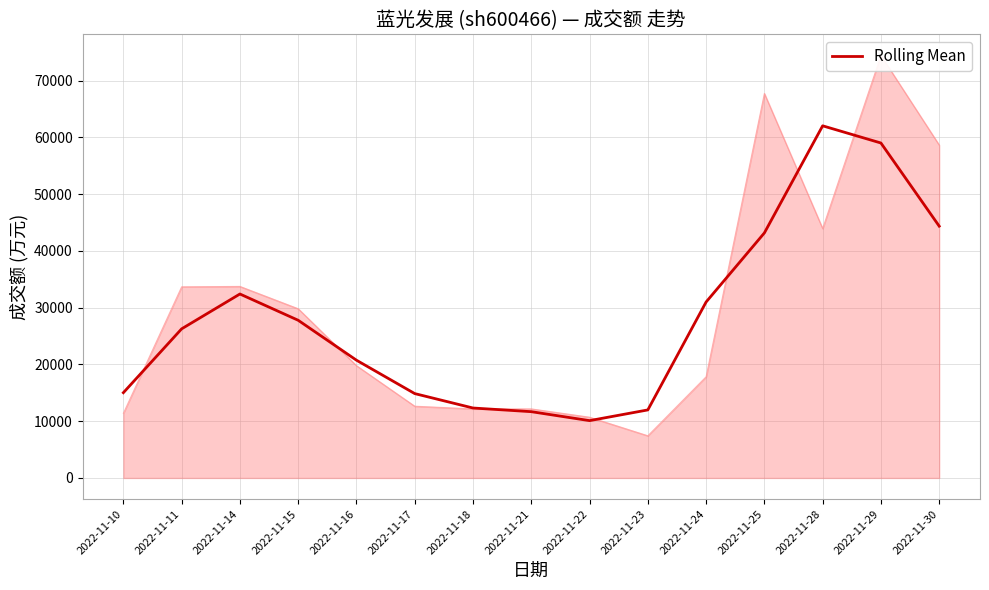

List the labels in order of value, smallest first.

2022-11-22, 2022-11-21, 2022-11-23, 2022-11-18, 2022-11-17, 2022-11-10, 2022-11-16, 2022-11-11, 2022-11-15, 2022-11-24, 2022-11-14, 2022-11-25, 2022-11-30, 2022-11-29, 2022-11-28